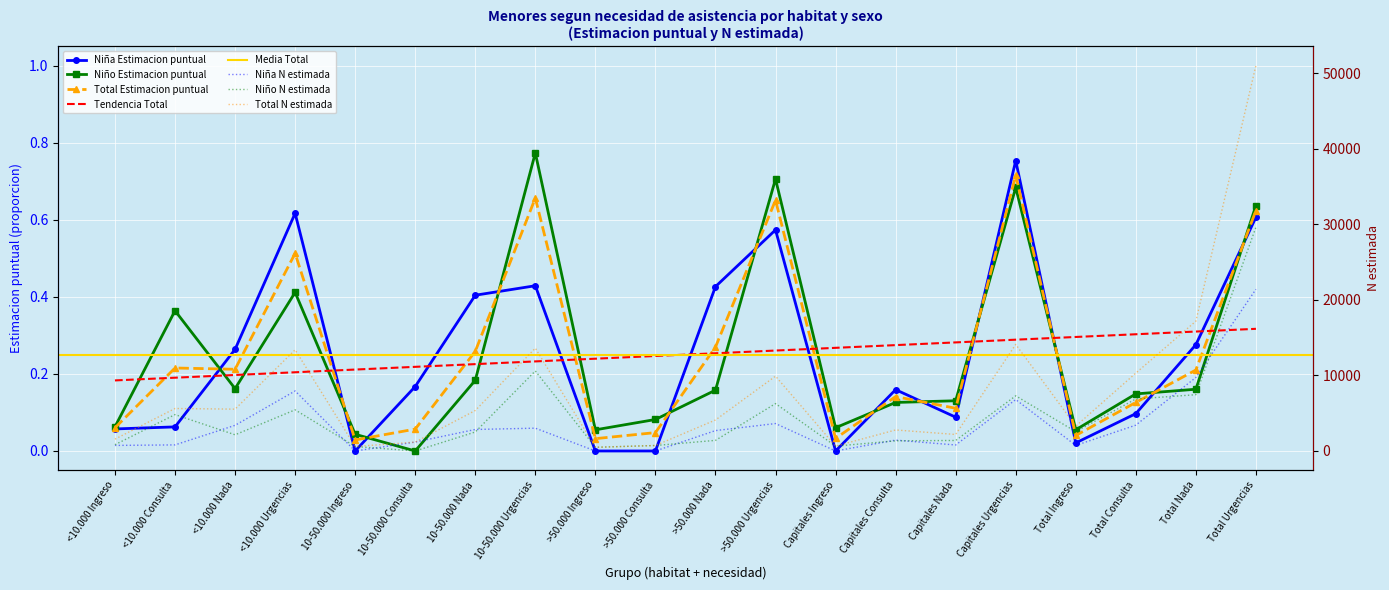

What is the sum of the Niña N estimada values at Capitales Urgencias and Capitales Nada?

7601.0